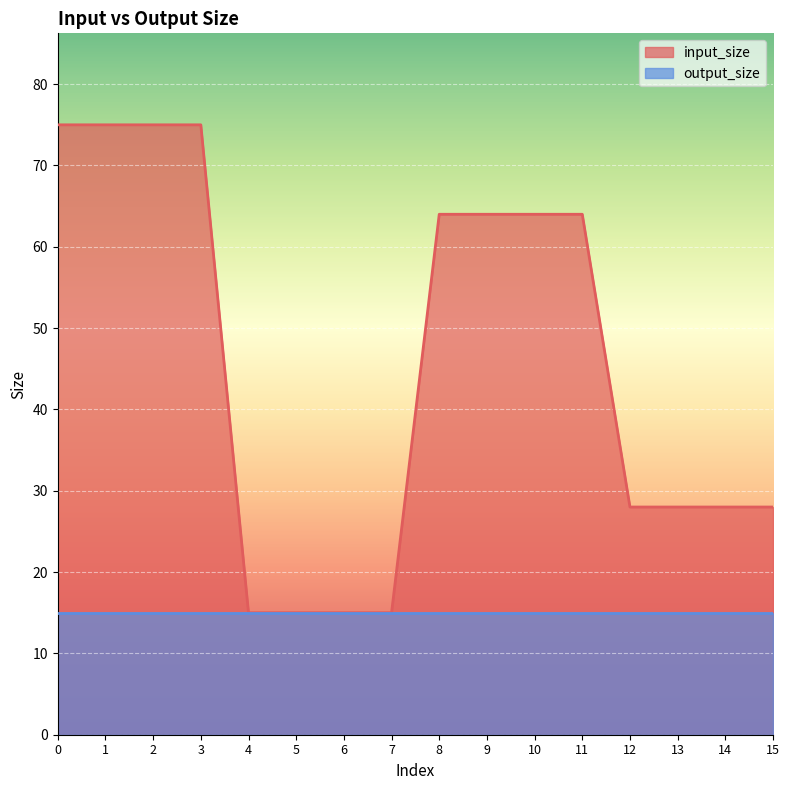

What is the difference between the second highest and minimum values?

60